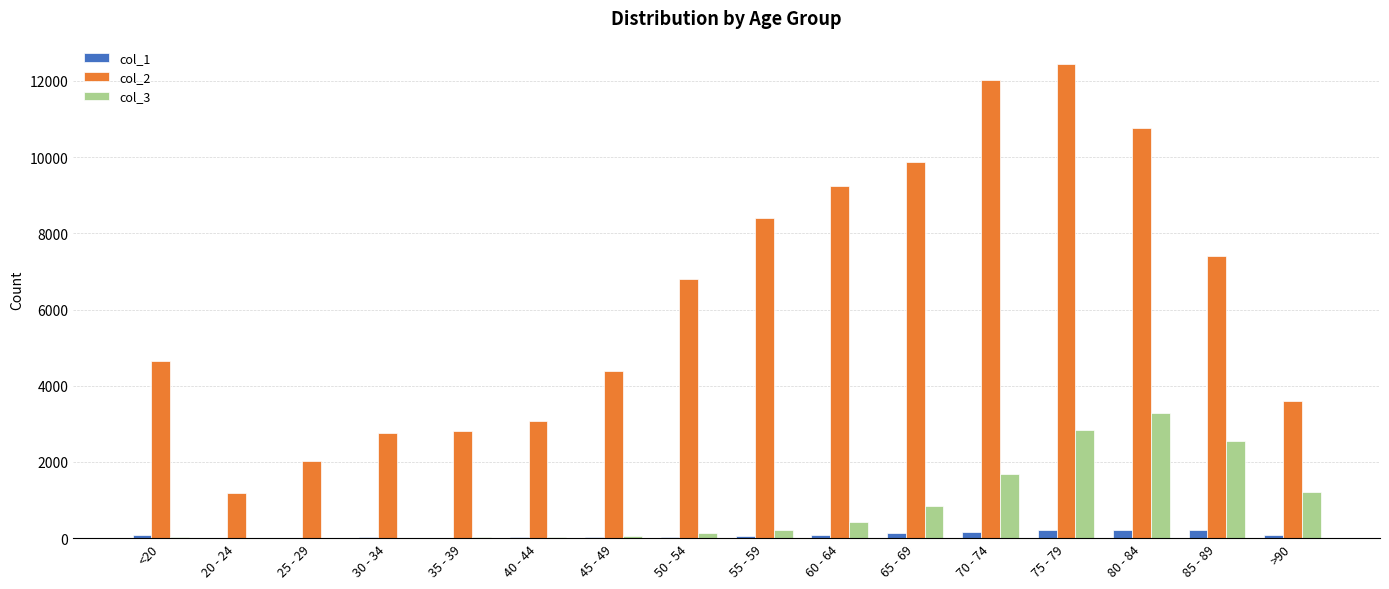

The value of col_2 at 55 - 59 is 4658. True or false?

False